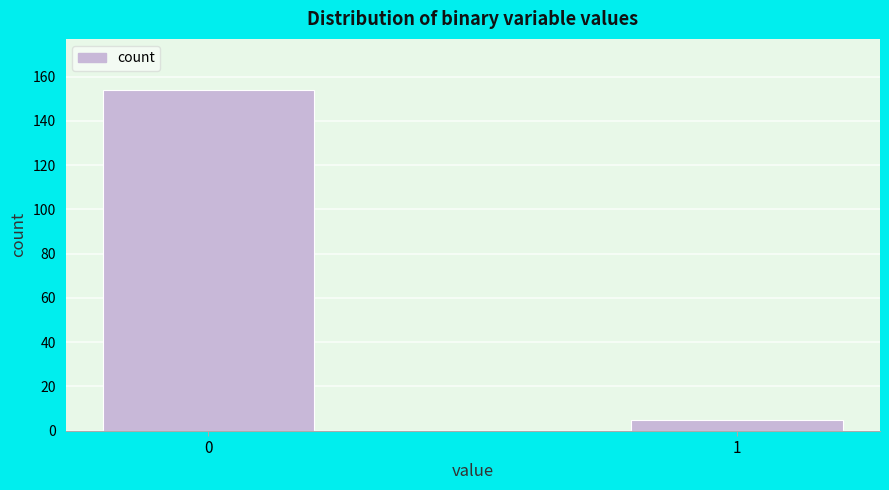

Reading right to left, list all the values displayed in this chart.

5	154